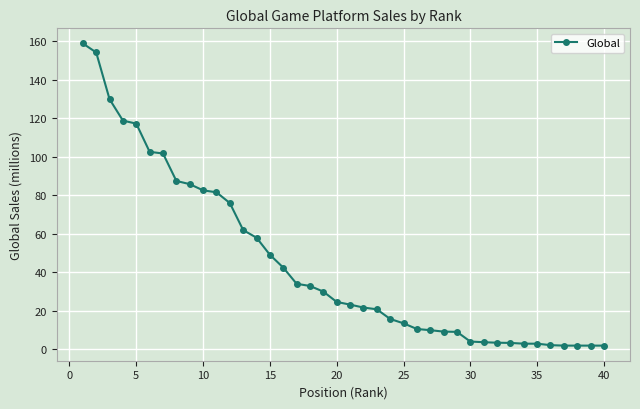

How many categories are shown in the chart?

40